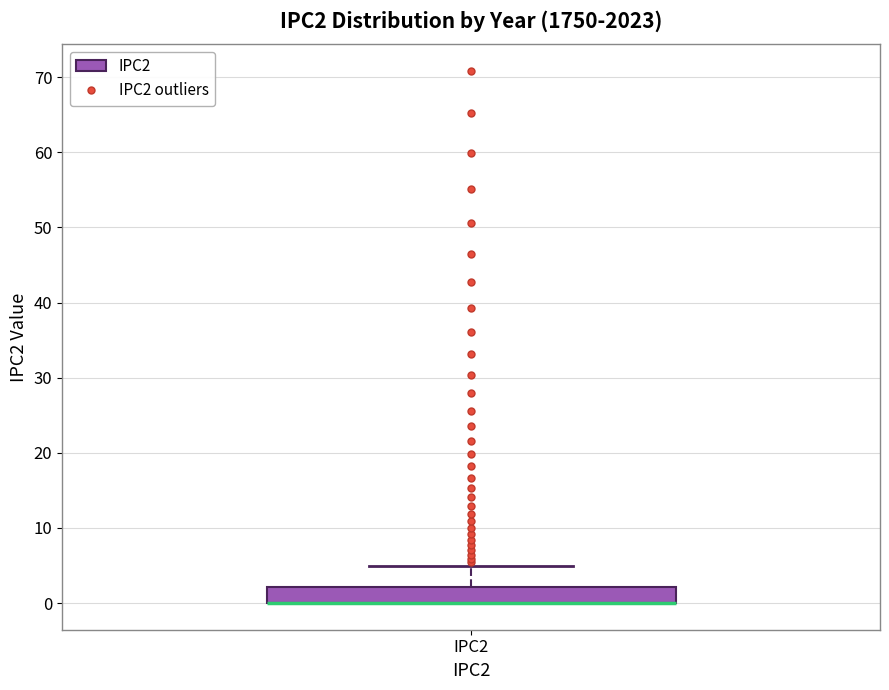

Transcribe this box plot: give where the median line is, the range the box spans, and where the two whiskers end, as read against the y-axis. The values are not printed on the chart, so give them approximately, as read against the axis.

median 0 (drawn on the box's lower edge), box 0 to 2, whiskers 0 to 5